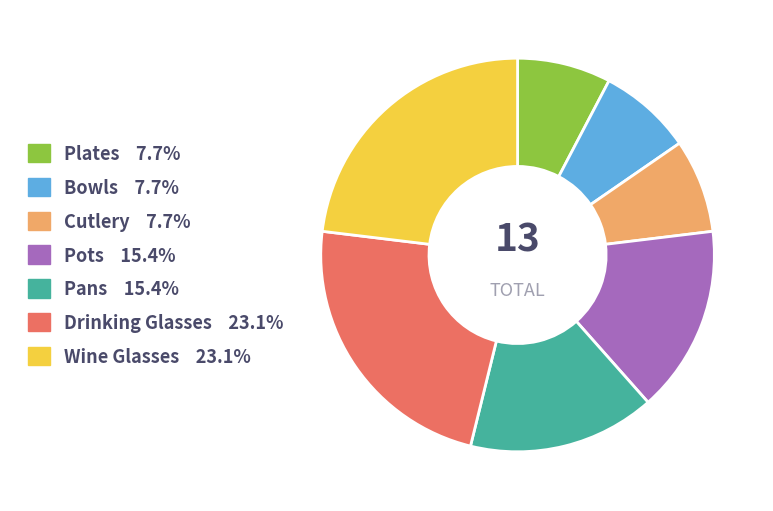

How many slices are in this pie chart?

7